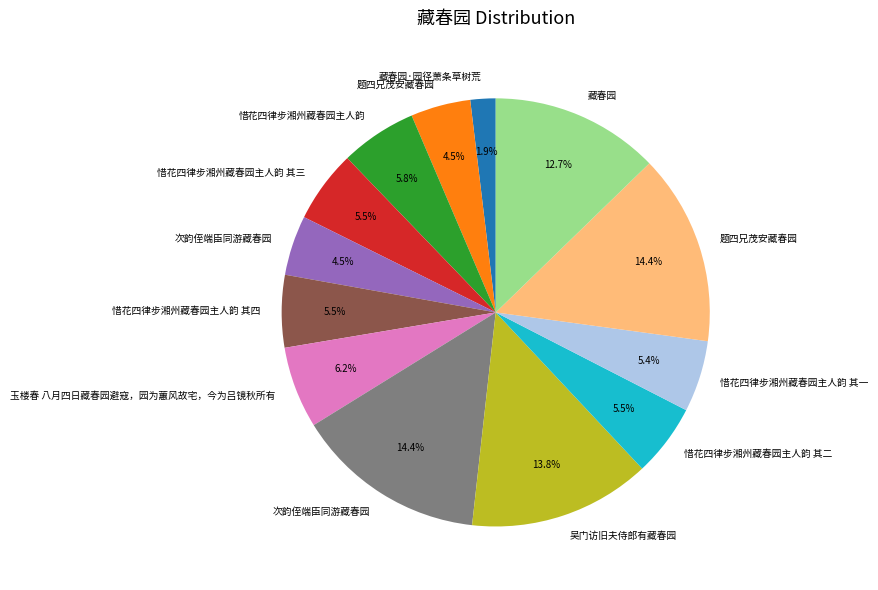

Is there any slice that represents more than half of the pie?

No